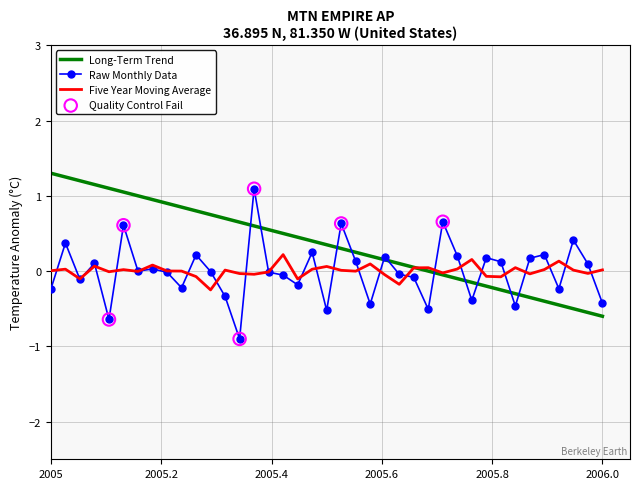

Which series has the largest total across all categories?

Long-Term Trend